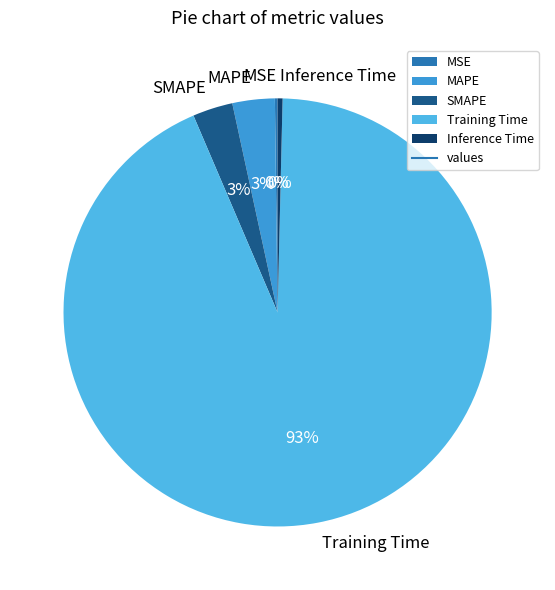

To the nearest percent, what percentage of the pie is MAPE?

3%